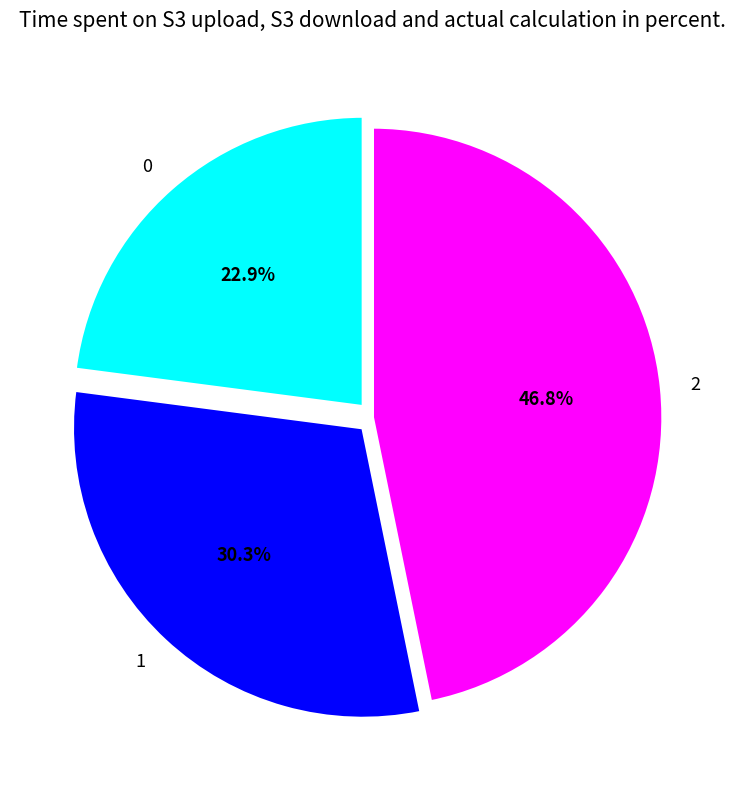

Between 2 and 1, which is larger?

2